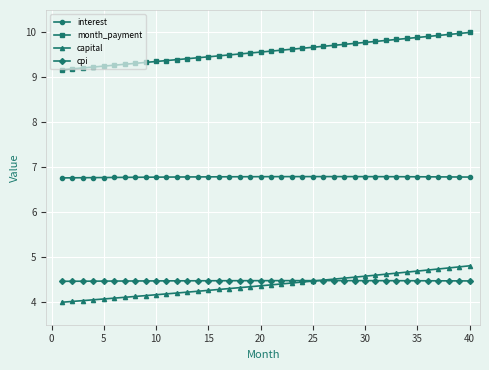

Does the chart have visible grid lines?

Yes